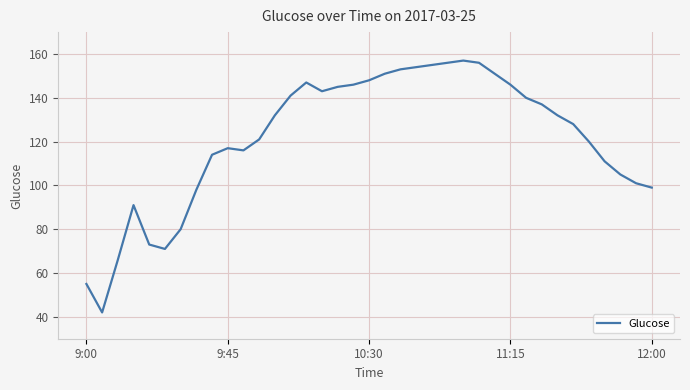

What is the maximum value shown in the chart?

157